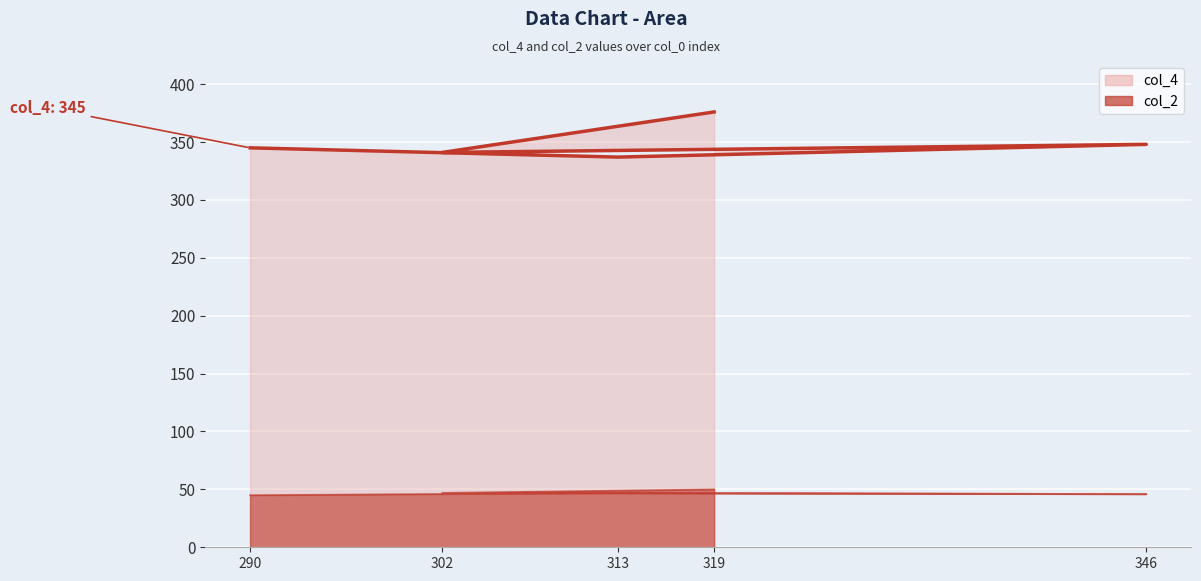

True or false: col_2 and col_4 cross at least once.

False